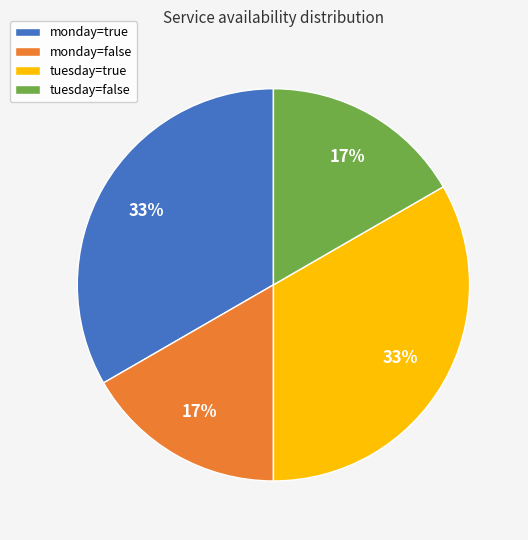

To the nearest percent, what portion does tuesday=true represent?

33%